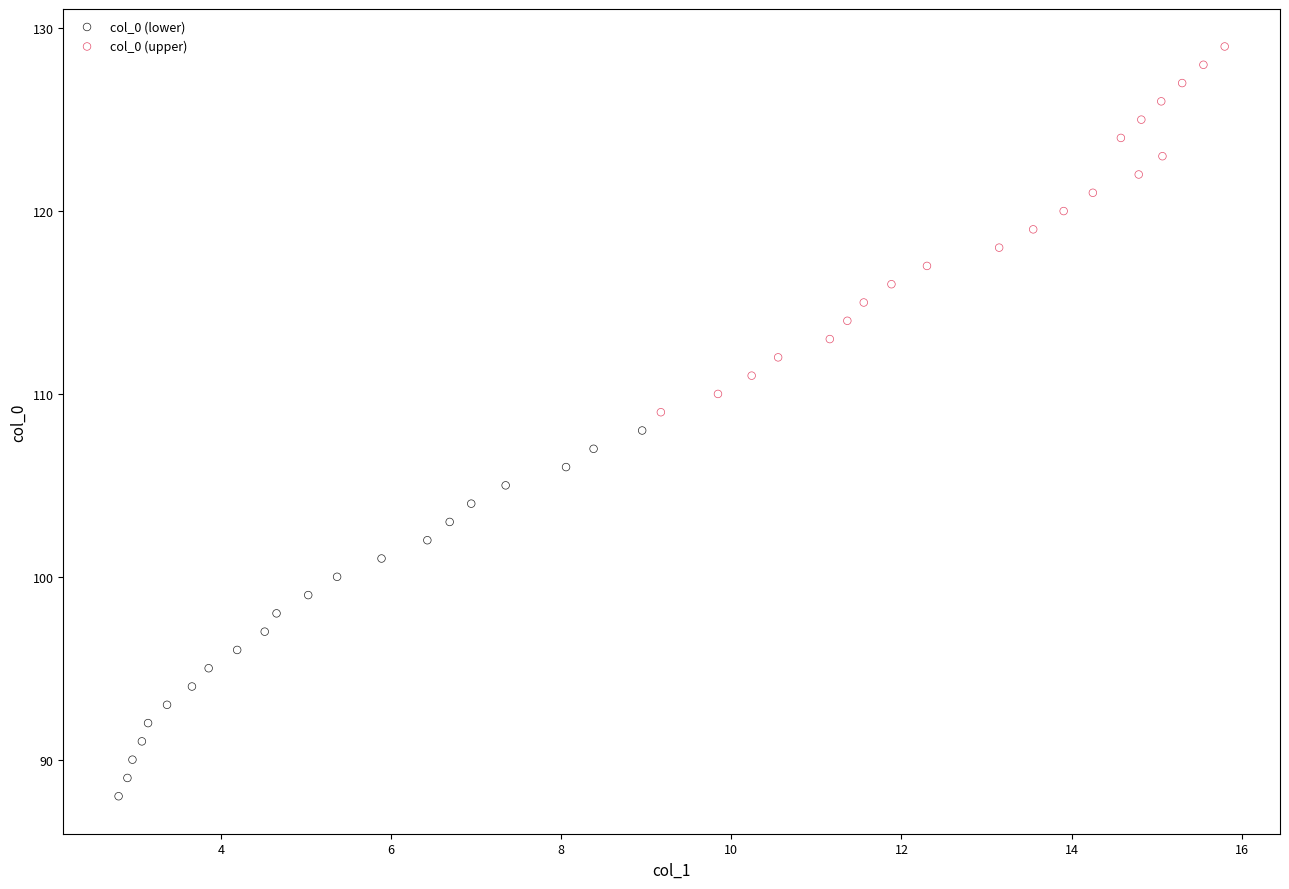

Which series contains the lowest Y value?

col_0 (lower)